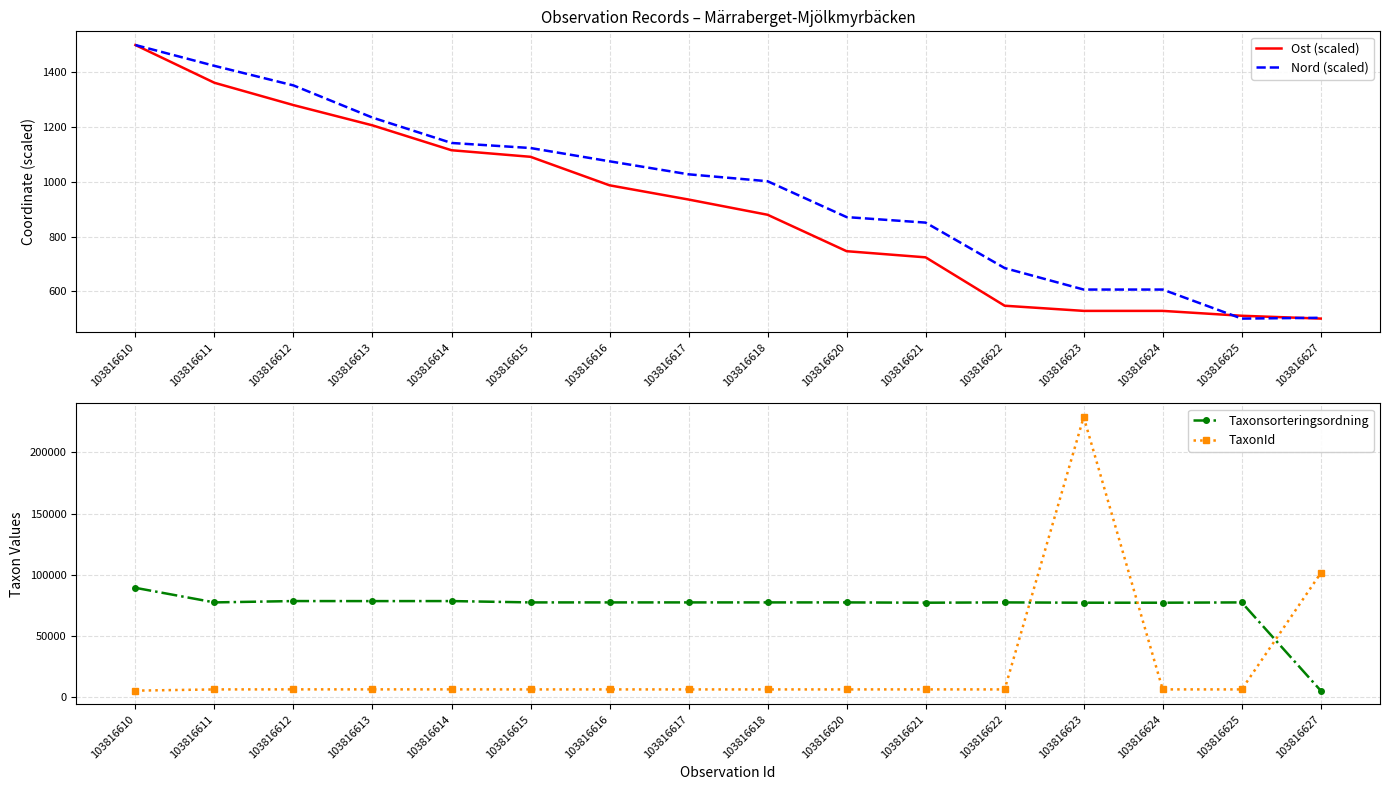

At which category does TaxonId reach its first local valley?

103816613